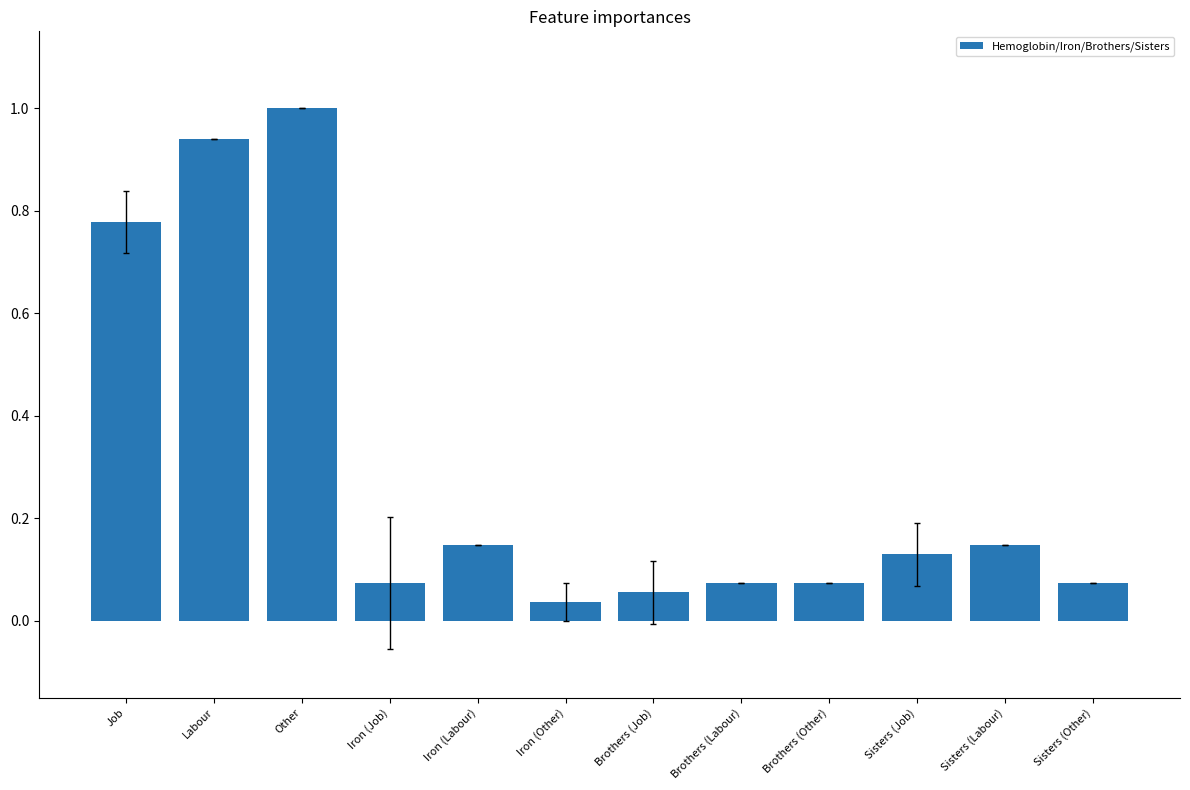

What is the maximum value shown in the chart?

1.0